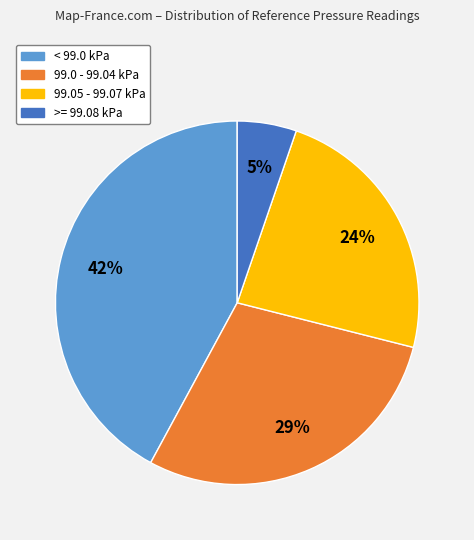

How many segments does this pie chart have?

4